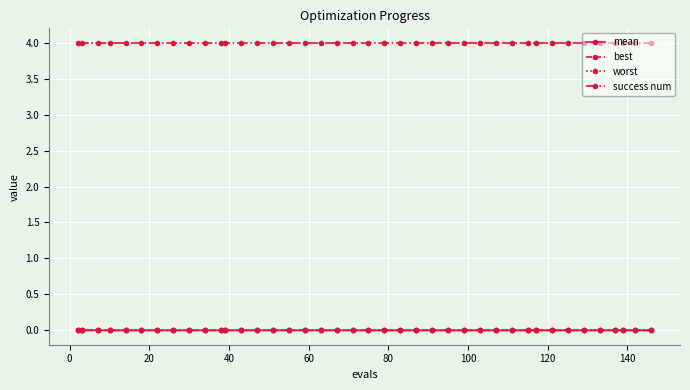

True or false: success num and mean cross at least once.

False